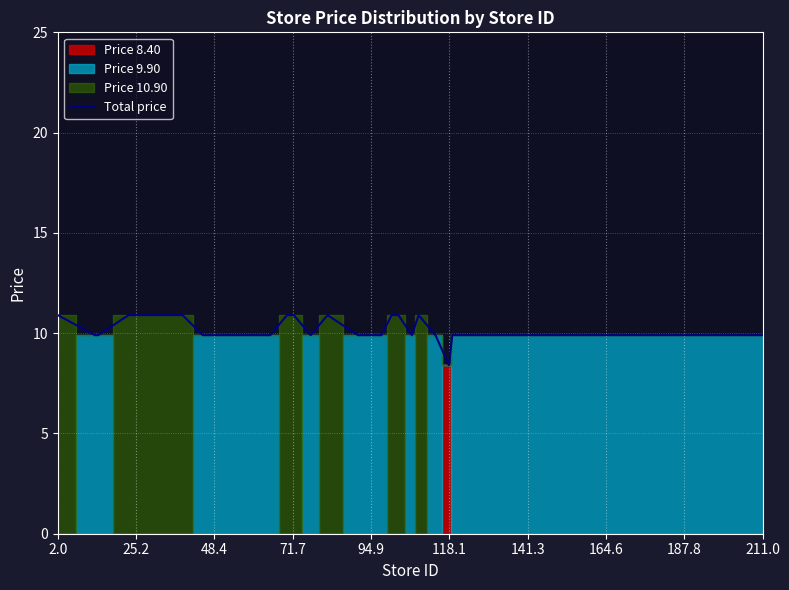

Where does the Total price series first go above 9?

2.0